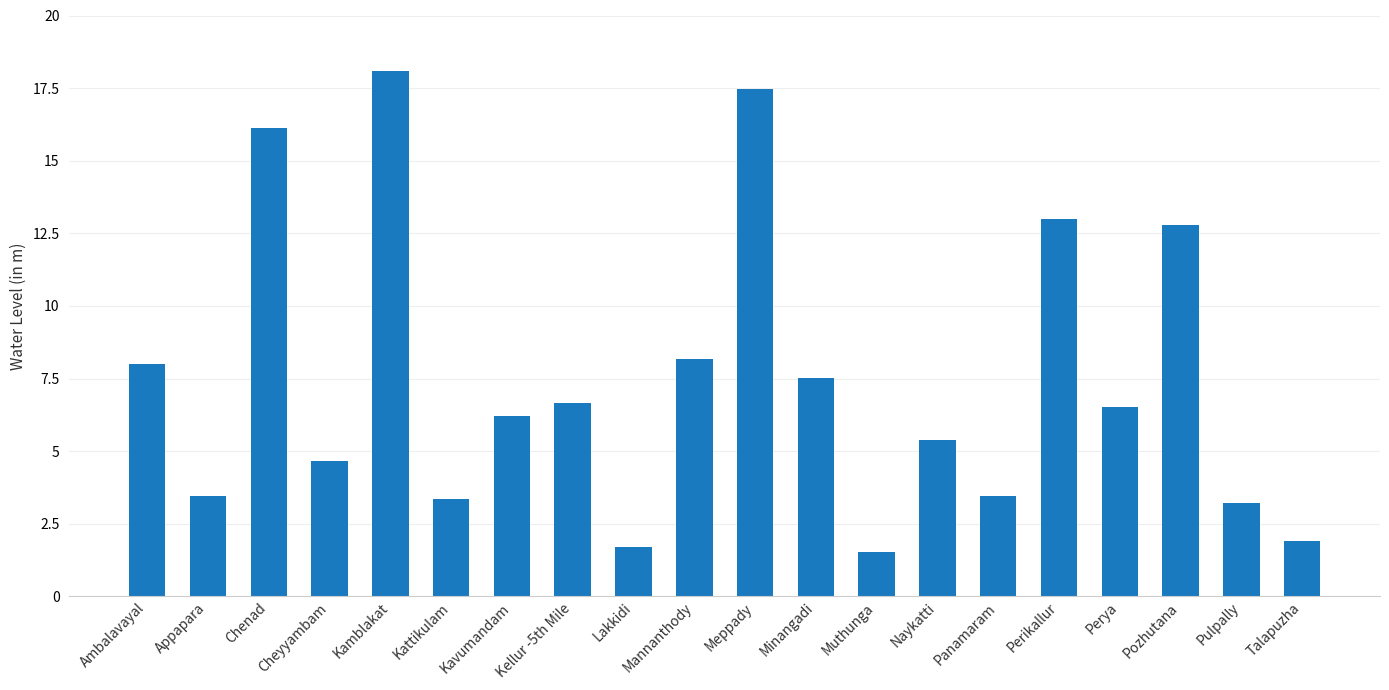

How many bars are there in total?

20